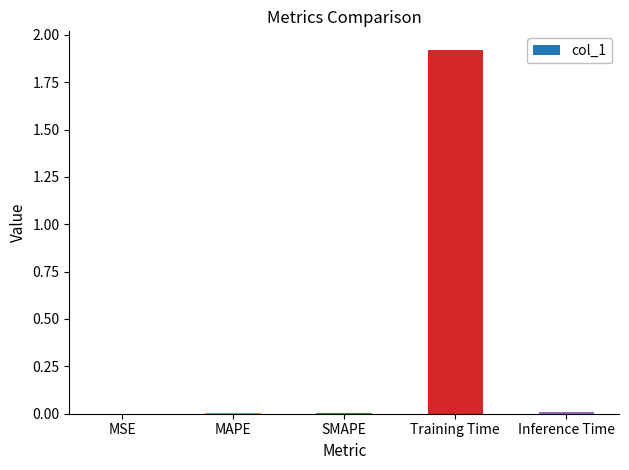

Which category has the highest value across all series?

Training Time